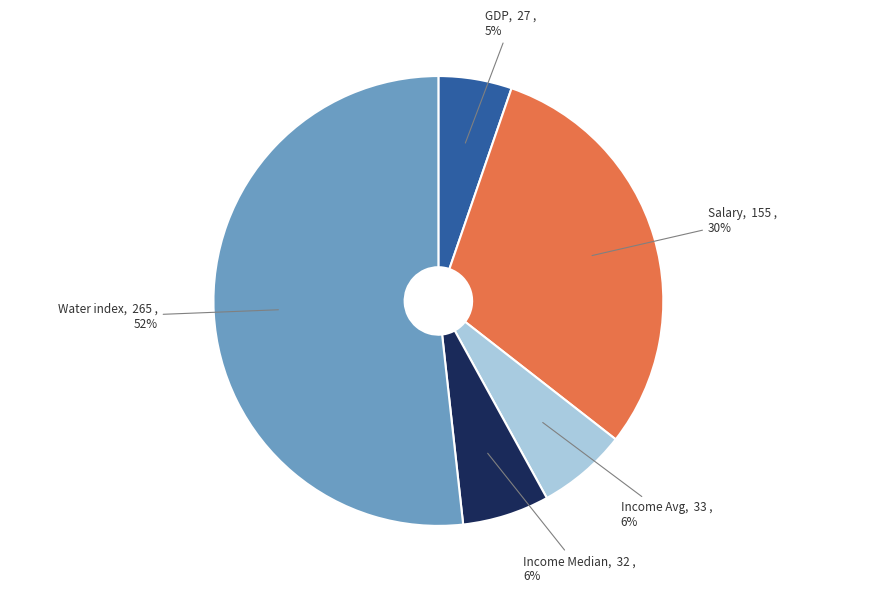

Is the sum of Income Median and Salary greater than half?

No